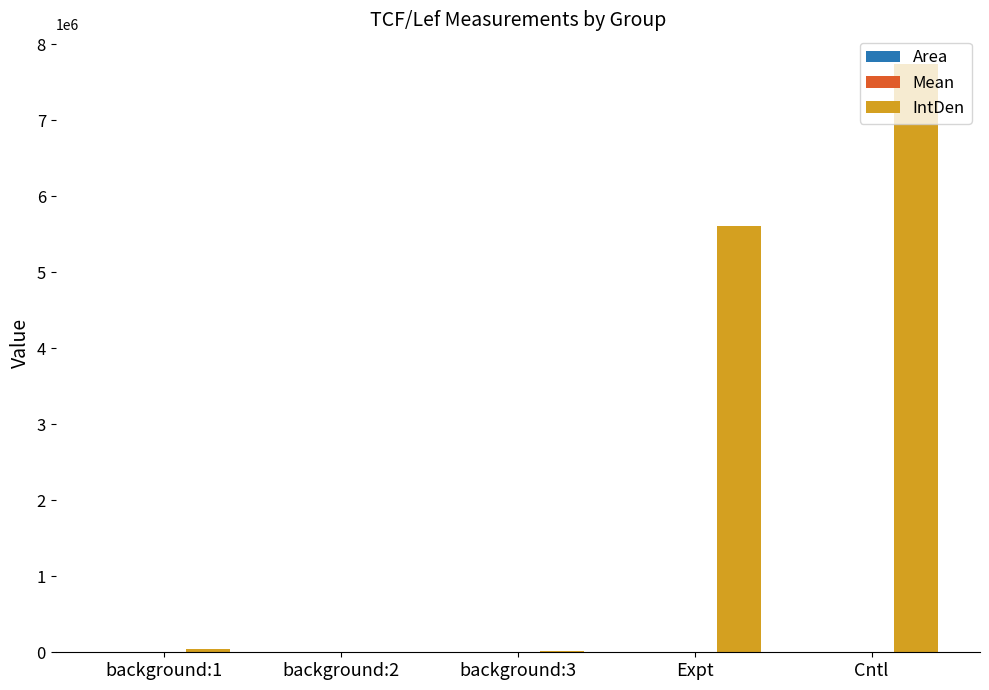

What is the sum of all IntDen values?

13417924.2